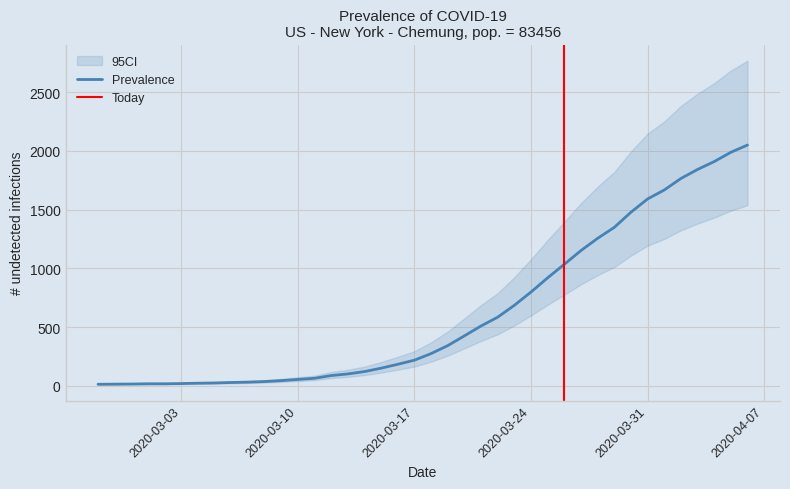

Rank the categories by value from highest to lowest.

2020-04-06, 2020-04-05, 2020-04-04, 2020-04-03, 2020-04-02, 2020-04-01, 2020-03-31, 2020-03-30, 2020-03-29, 2020-03-28, 2020-03-27, 2020-03-26, 2020-03-25, 2020-03-24, 2020-03-23, 2020-03-22, 2020-03-21, 2020-03-20, 2020-03-19, 2020-03-18, 2020-03-17, 2020-03-16, 2020-03-15, 2020-03-14, 2020-03-13, 2020-03-12, 2020-03-11, 2020-03-10, 2020-03-09, 2020-03-08, 2020-03-07, 2020-03-06, 2020-03-05, 2020-03-04, 2020-03-03, 2020-03-01, 2020-03-02, 2020-02-29, 2020-02-28, 2020-02-27